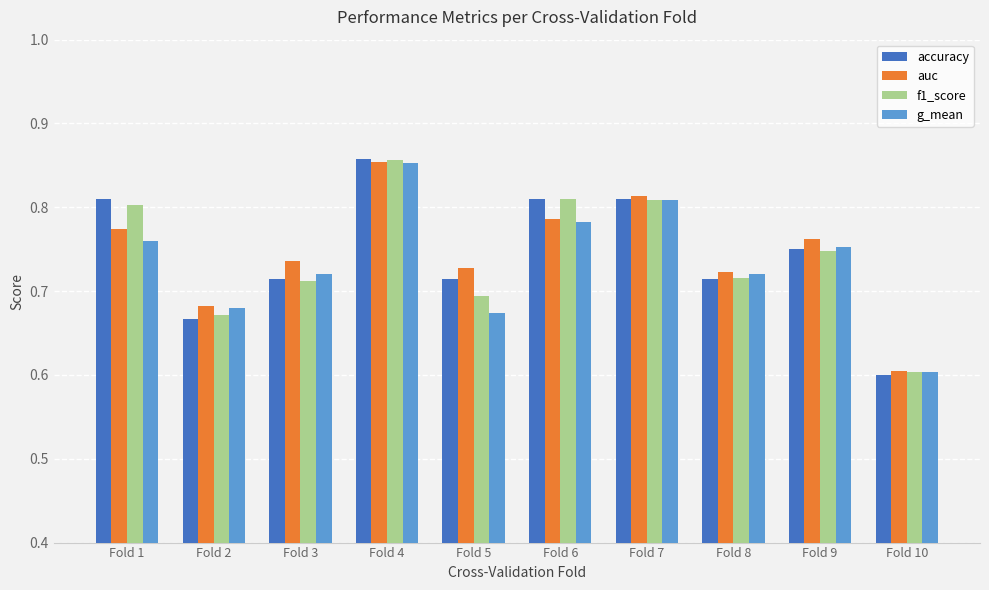

Count the accuracy values in the range 0 to 1.

10